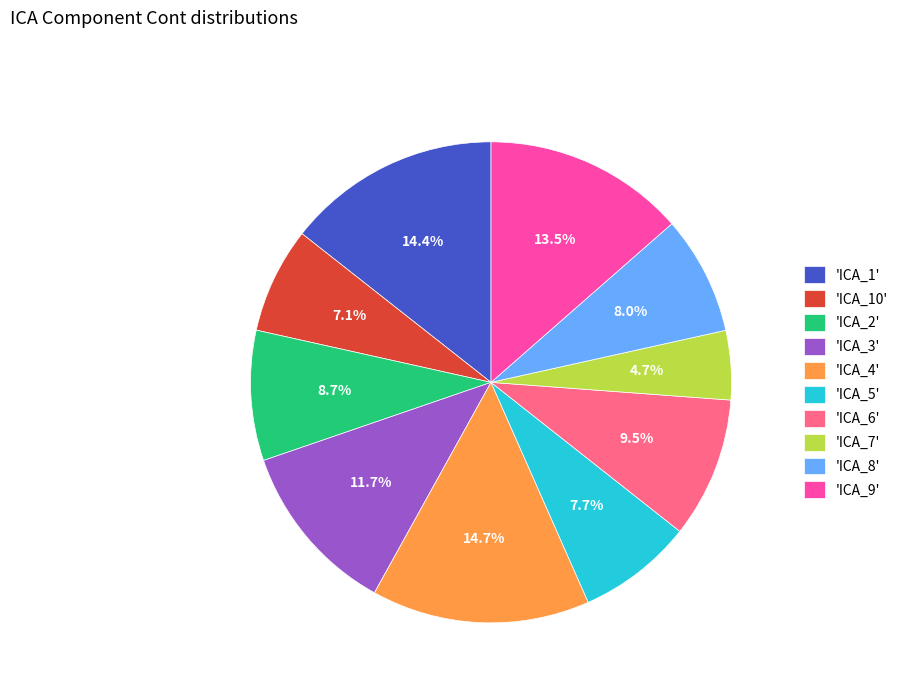

Approximately how many times larger is the value at 'ICA_3' compared to 'ICA_5'?

1.5